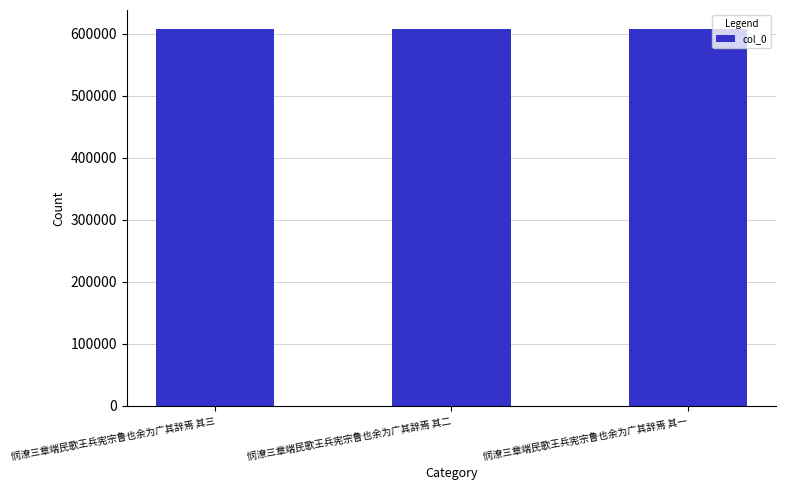

What is the minimum value shown in the chart?

608135